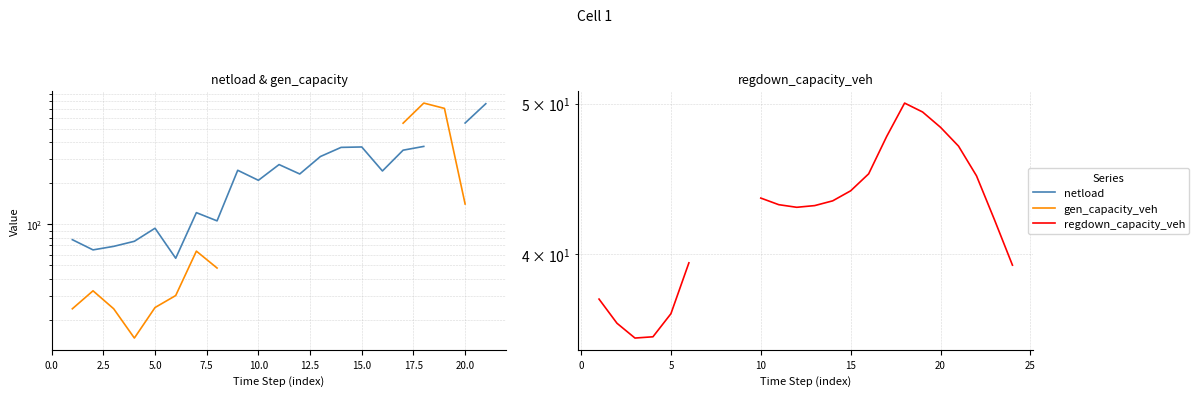

True or false: gen_capacity_veh and regdown_capacity_veh intersect in this chart.

False